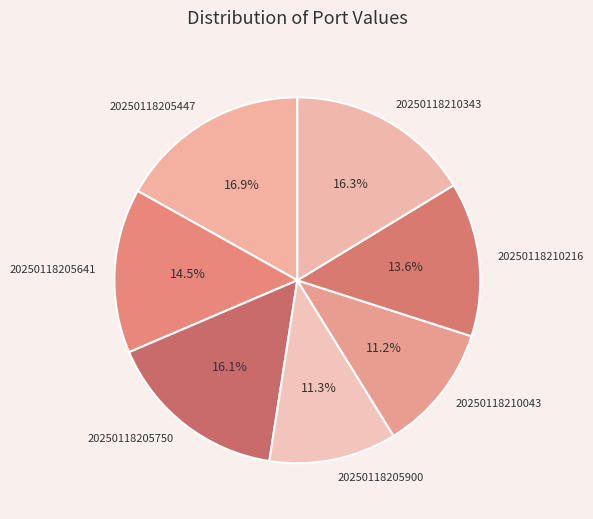

What percentage is NOT represented by 20250118205900?

88.7%